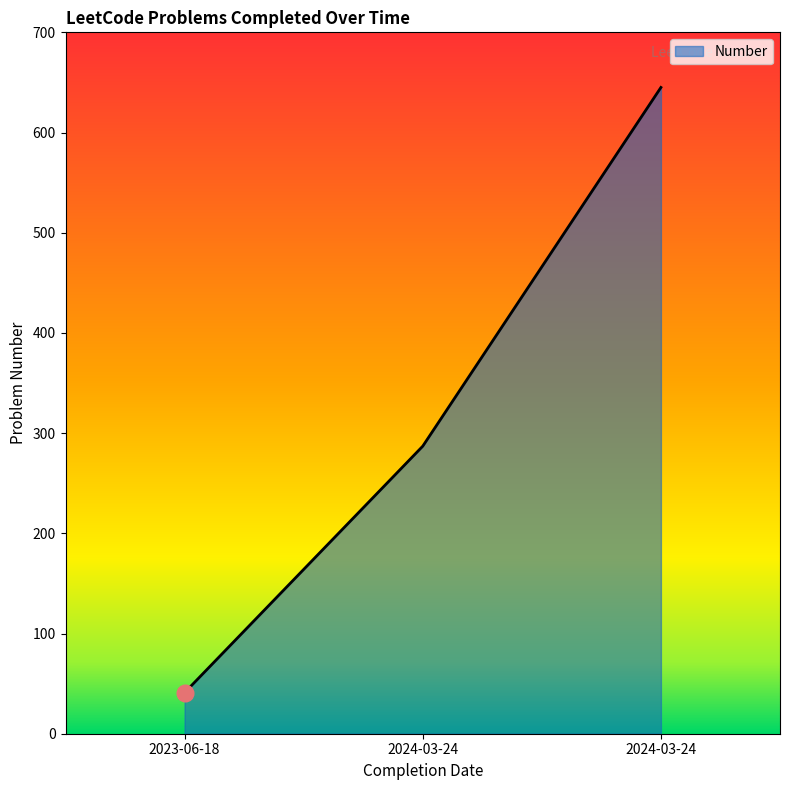

What is the sum of the values at 2024-03-24 and 2024-03-24?

932